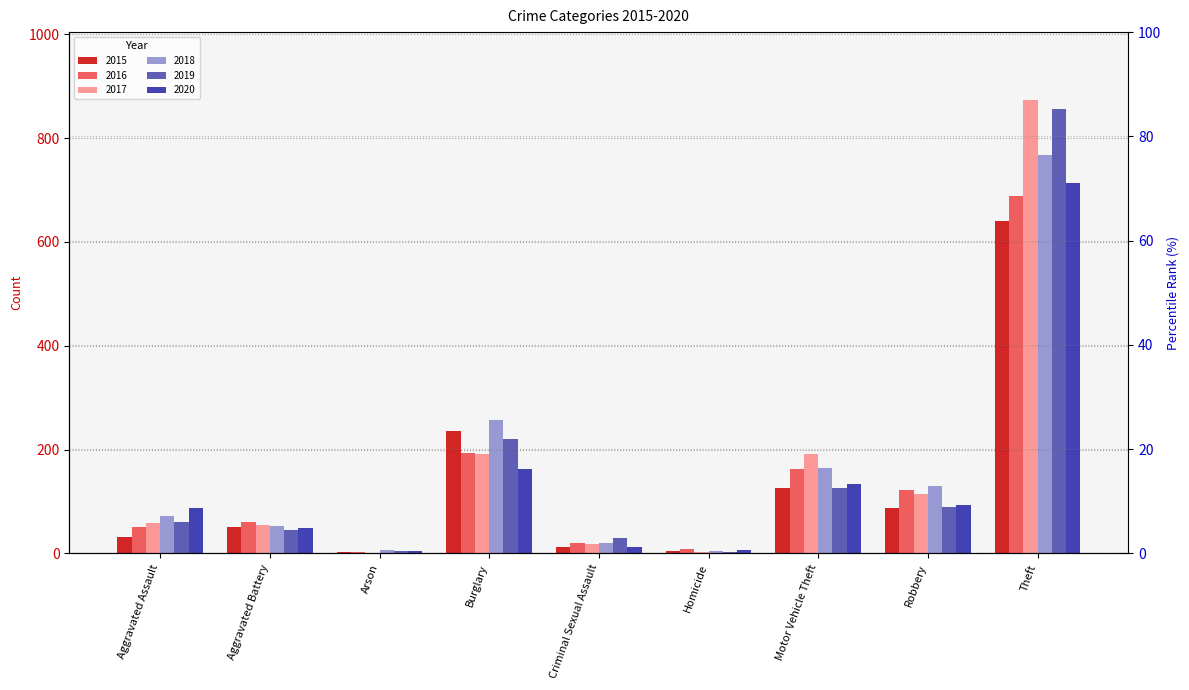

Is it true that 2020 equals 163 at Burglary?

True